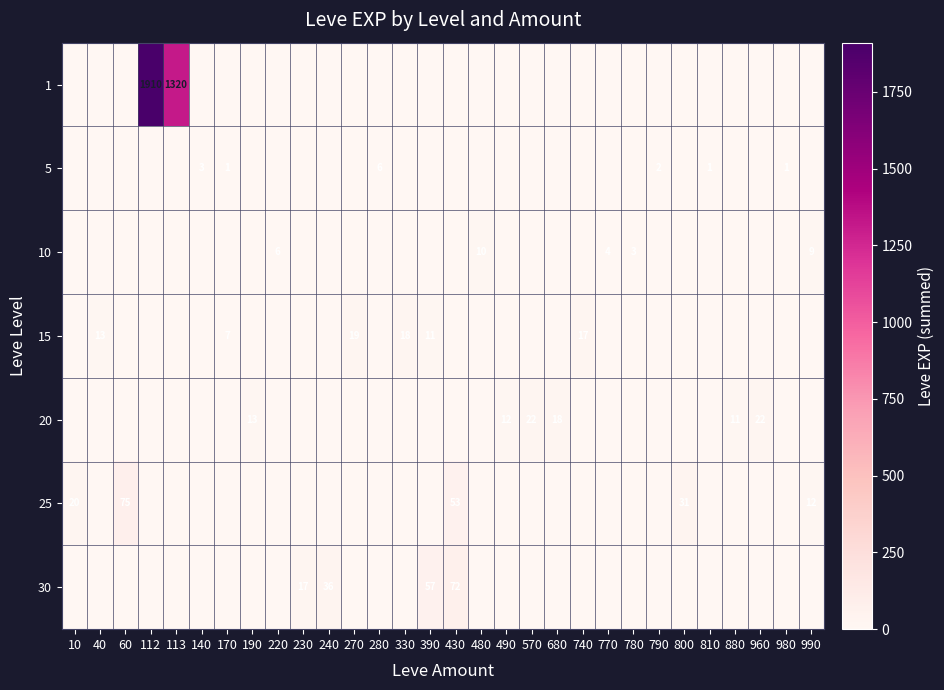

What is the average value of the 30 series?

6